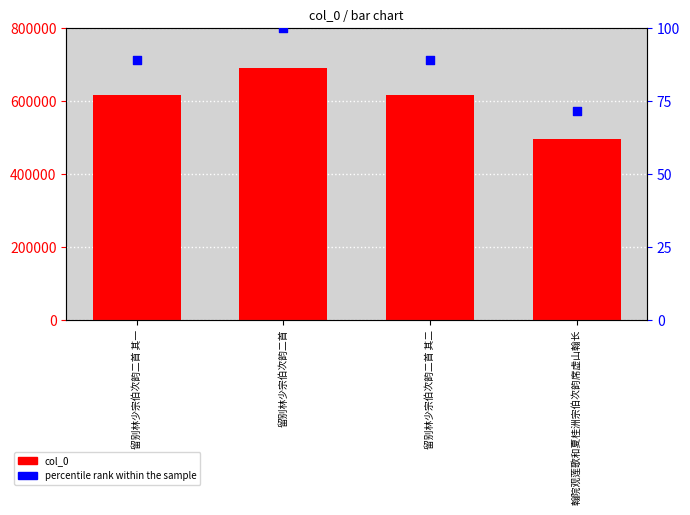

At how many categories does at least one series exceed 130604?

4